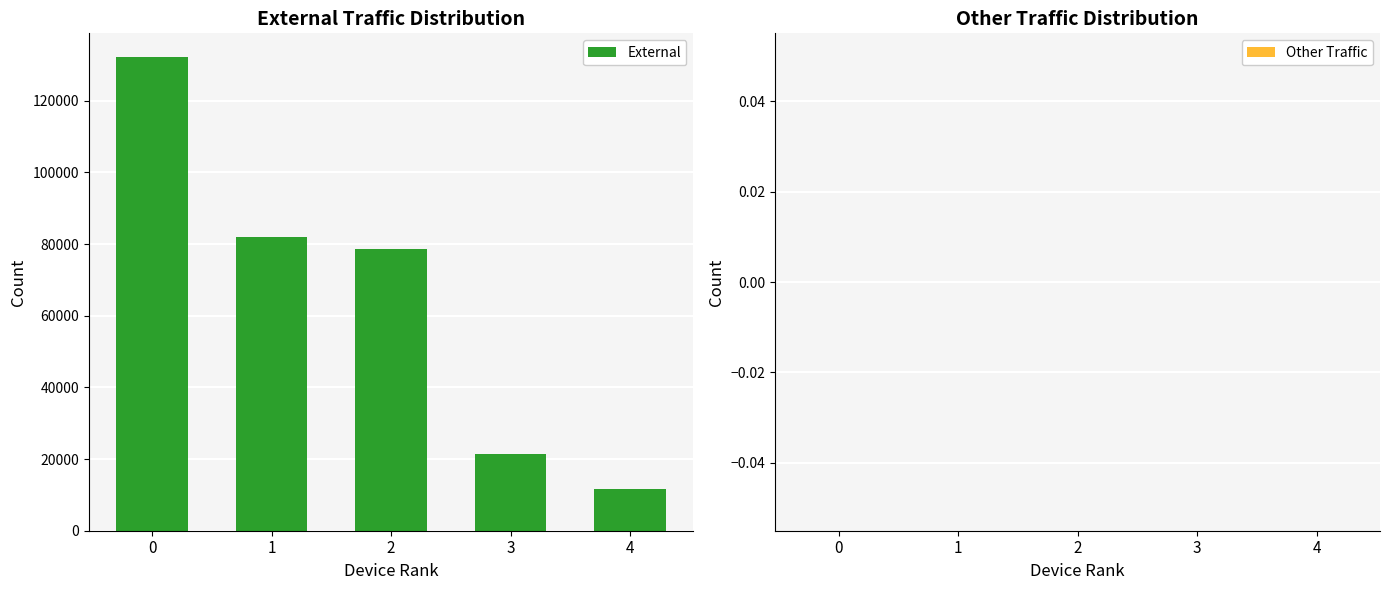

True or false: the data shows 87902 at 0.

False